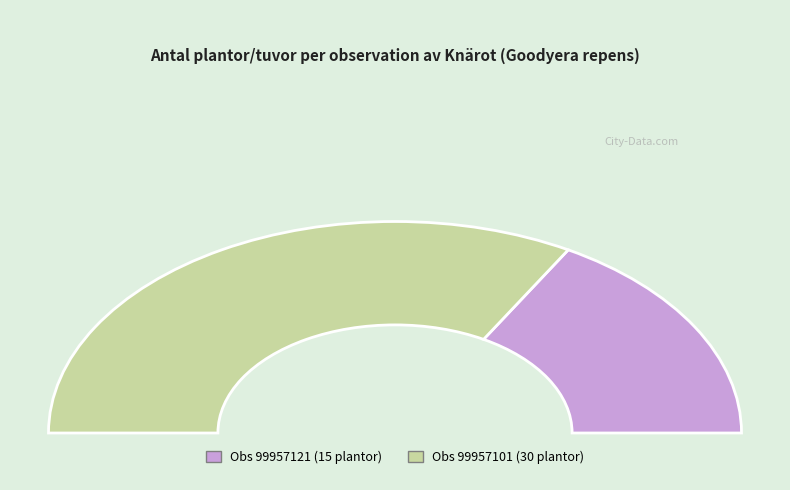

Rank the categories by value from highest to lowest.

99957101, 99957121